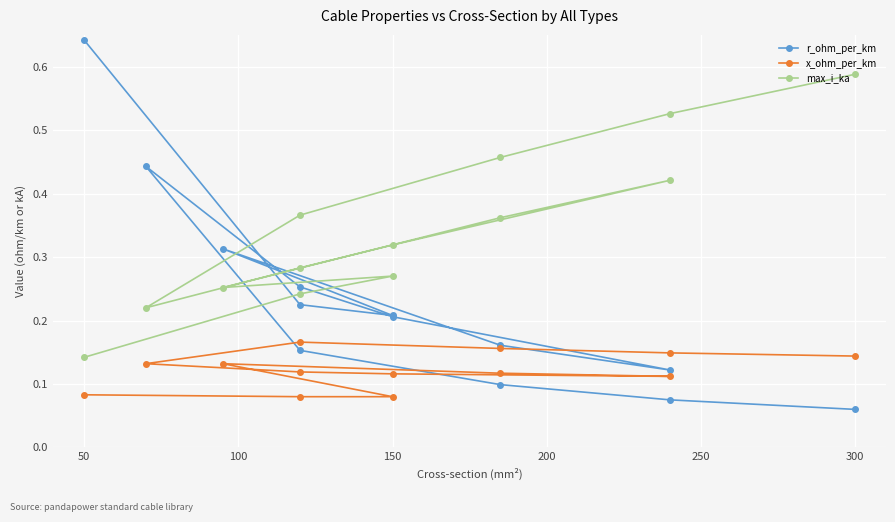

The value of max_i_ka at 150 is 0.4. True or false?

False